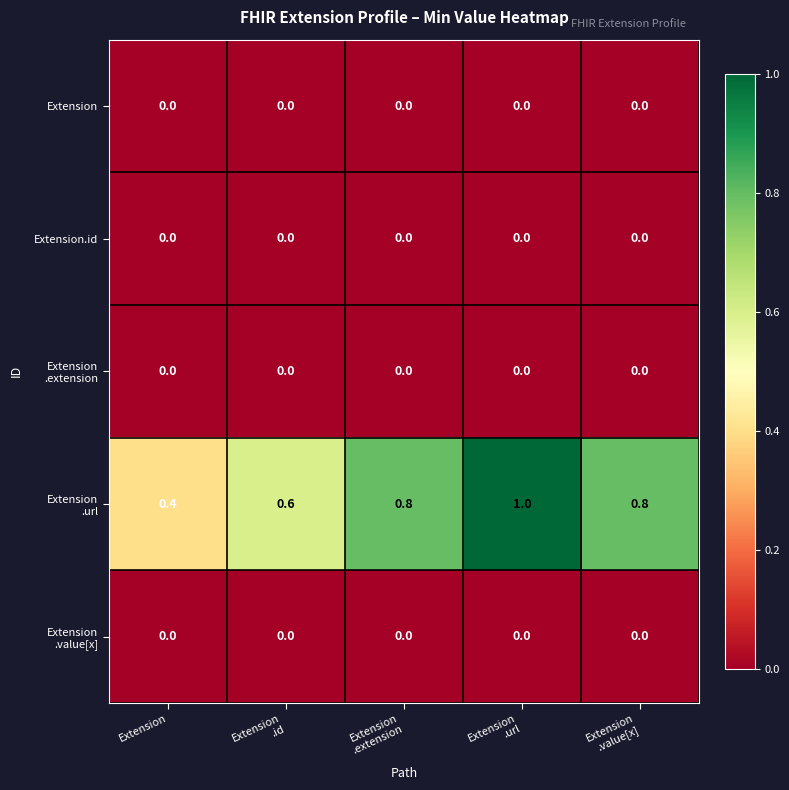

At how many categories does at least one series exceed 0?

5